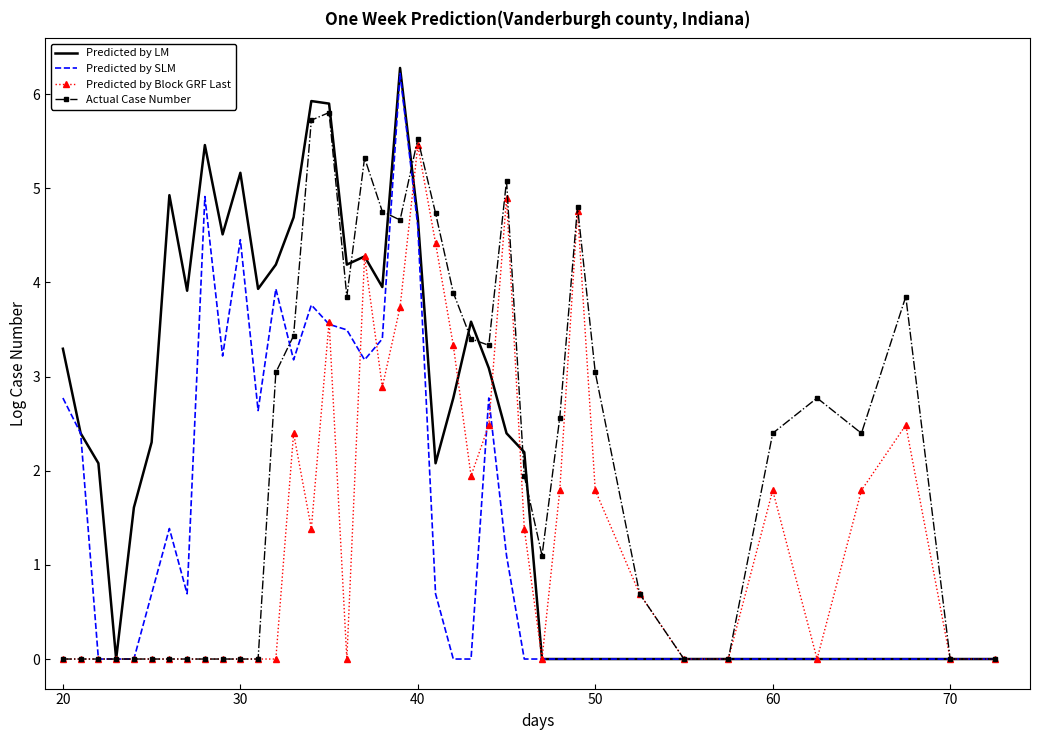

What is the maximum value for Actual Case Number?

5.8